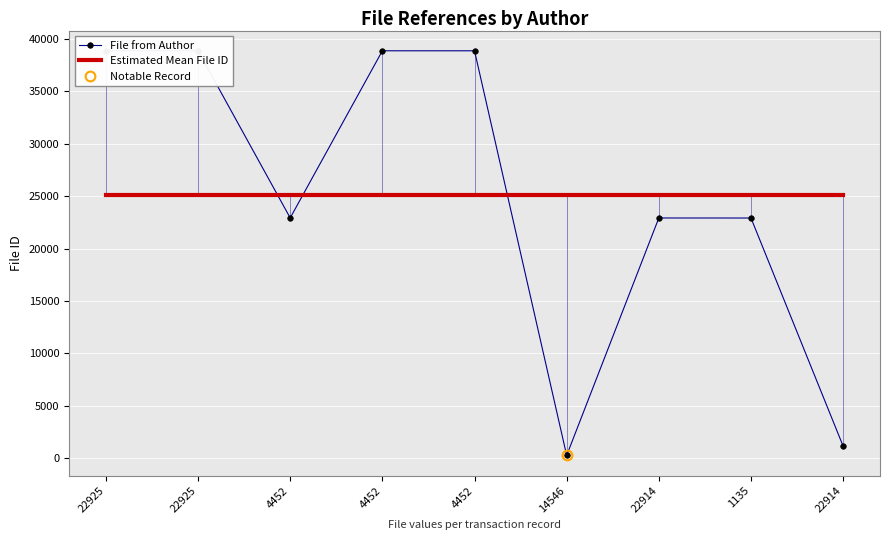

What are all the series names shown in the legend?

File from Author, Estimated Mean File ID